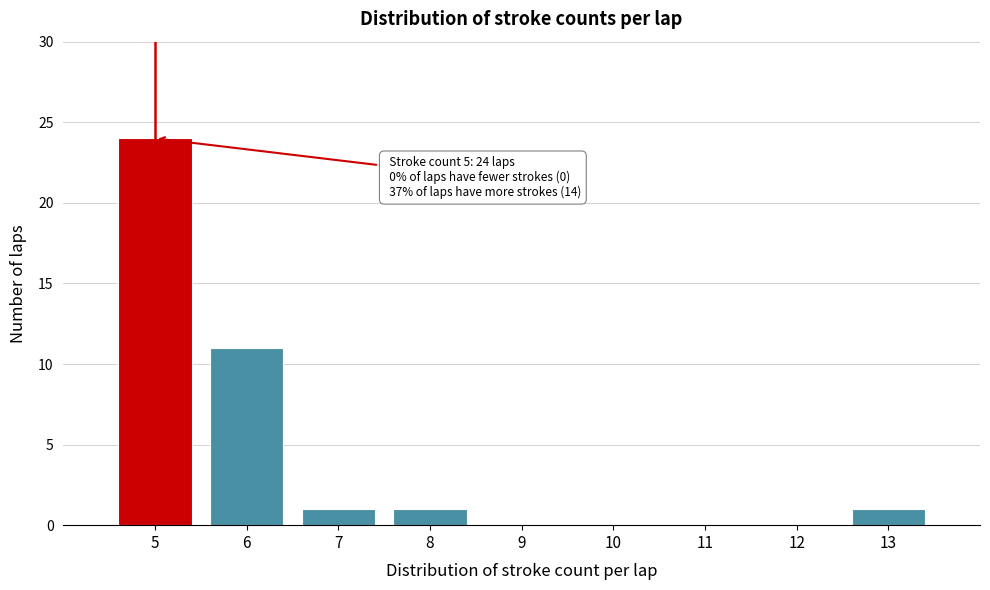

Which range on the x-axis has the tallest bar?

4.5 to 5.5